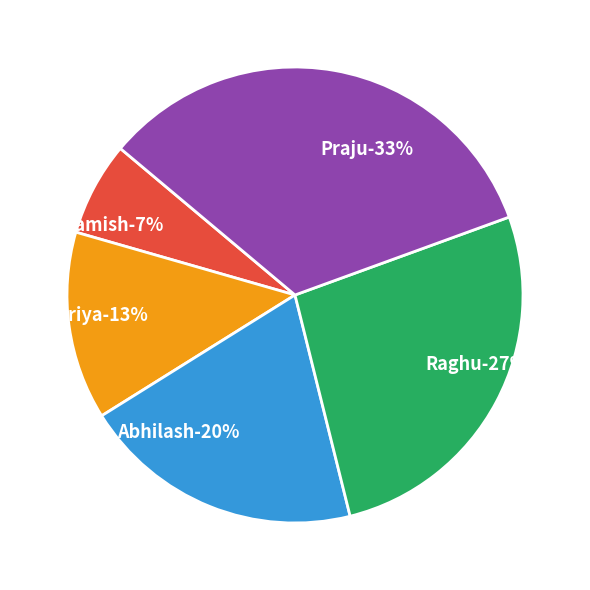

What is the total percentage of Praju and Priya?

46.7%